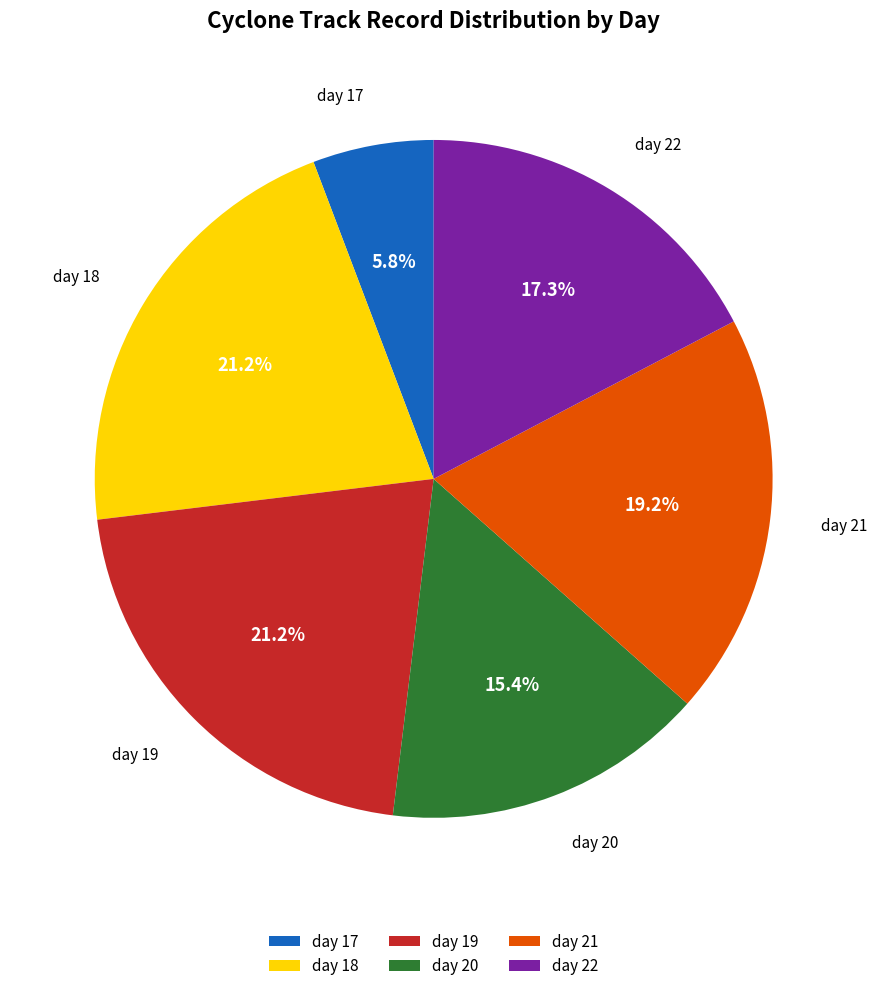

To the nearest percent, what is the combined percentage of day 17 and day 20?

21%